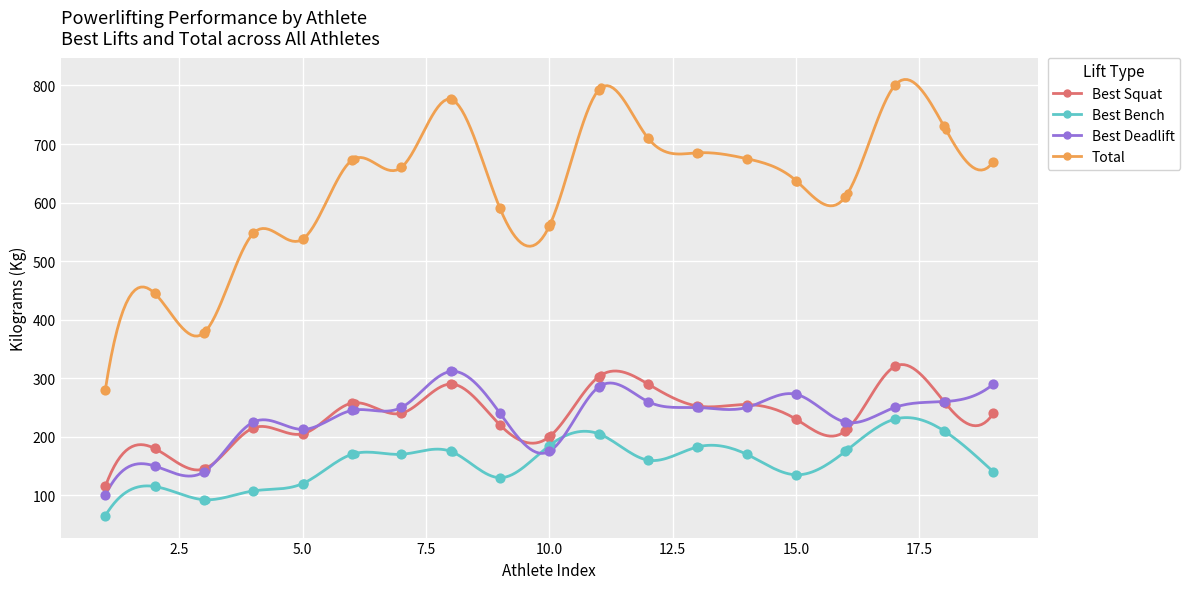

Which series has the largest total across all categories?

TotalKg